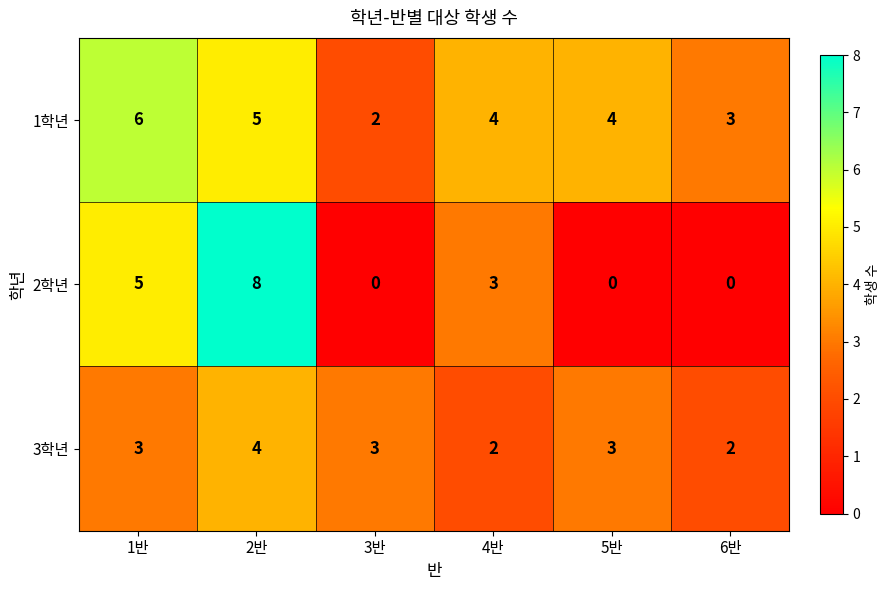

Which series has the widest spread of values?

2학년